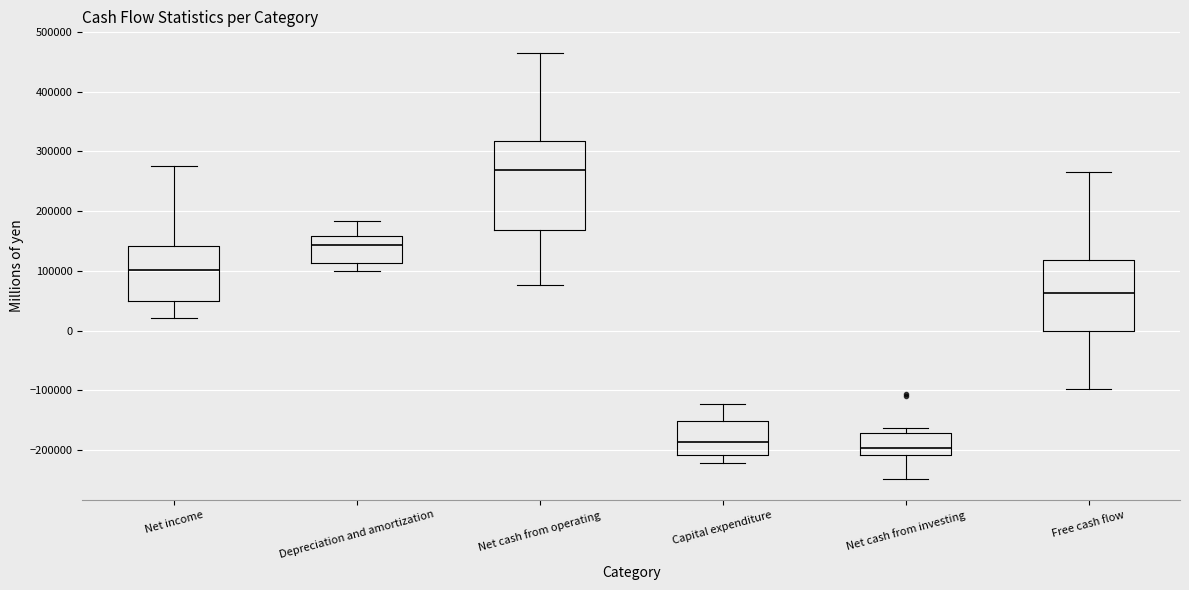

Where is the upper edge of the box for Free cash flow on the y-axis? The values are not printed on the chart, so give them approximately, as read against the axis.

120000